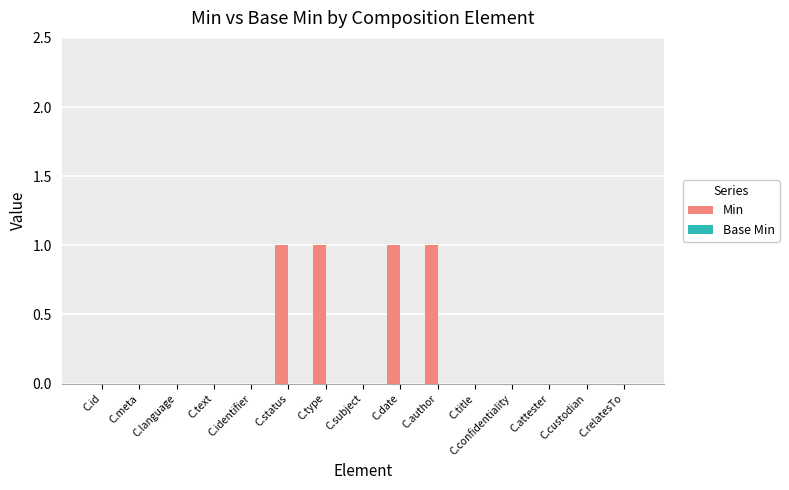

Are the bars horizontal?

No